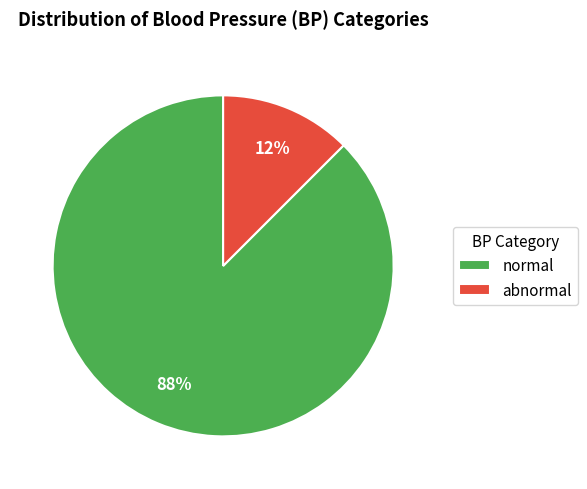

Which category accounts for the majority?

normal